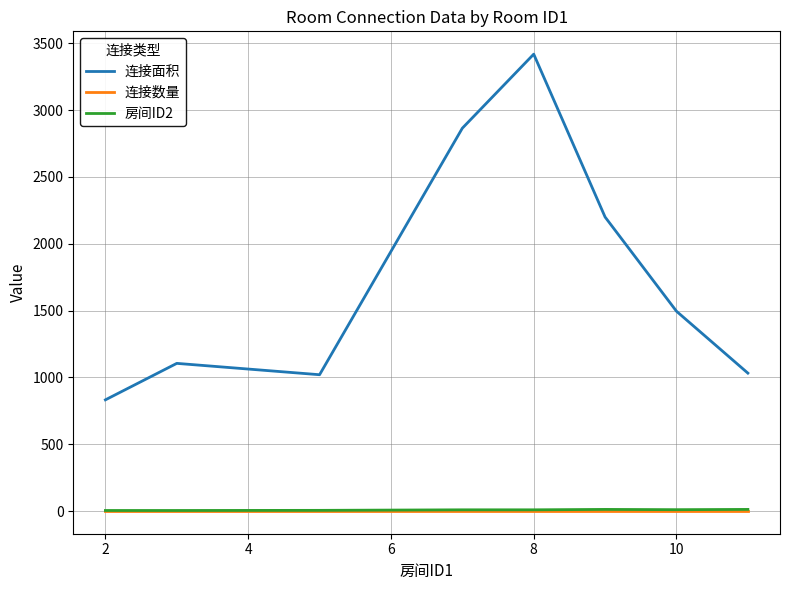

True or false: 房间ID2 and 连接面积 cross at least once.

False